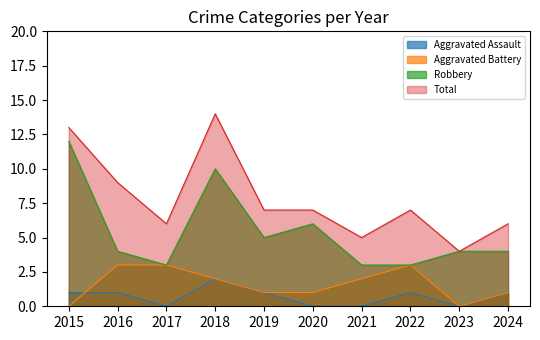

Reading left to right, transcribe all the data shown in this chart.

Aggravated Assault: 1	1	0	2	1	0	0	1	0	1
Aggravated Battery: 0	3	3	2	1	1	2	3	0	1
Robbery: 12	4	3	10	5	6	3	3	4	4
Total: 13	9	6	14	7	7	5	7	4	6